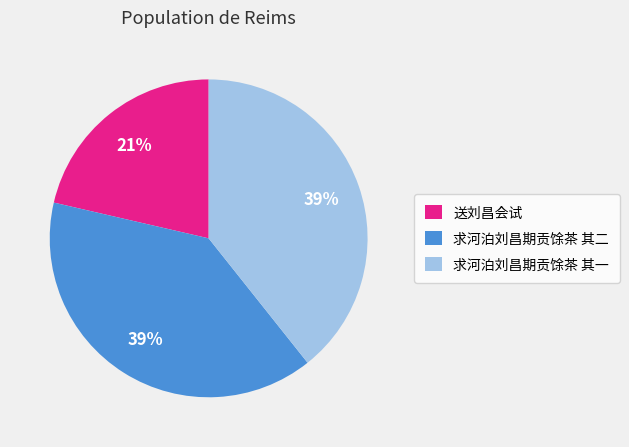

Which has a higher value, 求河泊刘昌期贡馀茶 其一 or 送刘昌会试?

求河泊刘昌期贡馀茶 其一